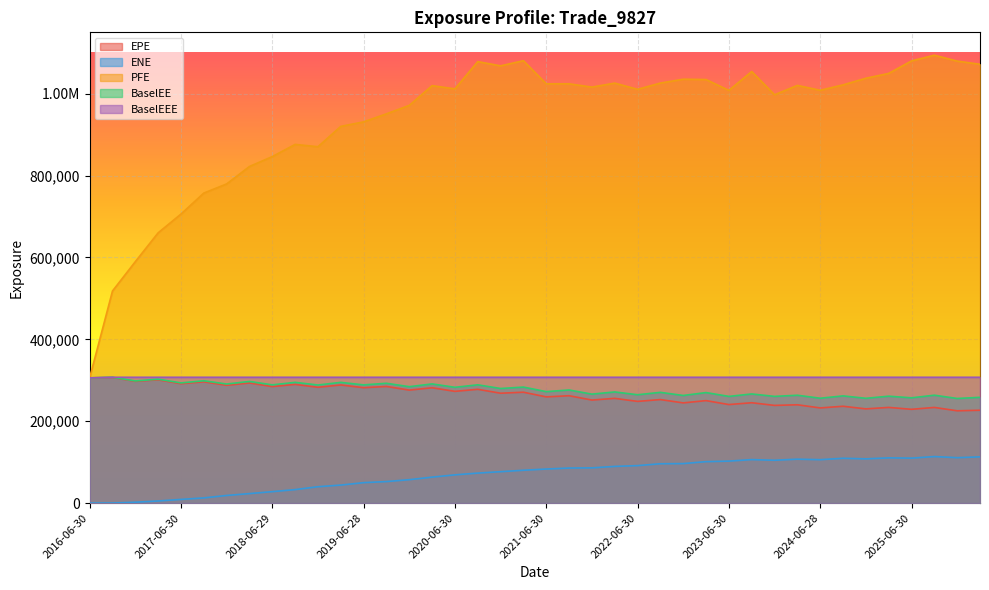

Rank the categories by BaselEEE value from lowest to highest.

2016-06-30, 2016-09-30, 2016-12-30, 2017-03-31, 2017-06-30, 2017-09-29, 2017-12-29, 2018-03-29, 2018-06-29, 2018-09-28, 2018-12-31, 2019-03-29, 2019-06-28, 2019-09-30, 2019-12-31, 2020-03-31, 2020-06-30, 2020-09-30, 2020-12-31, 2021-03-31, 2021-06-30, 2021-09-30, 2021-12-30, 2022-03-31, 2022-06-30, 2022-09-30, 2022-12-30, 2023-03-31, 2023-06-30, 2023-09-29, 2023-12-29, 2024-03-28, 2024-06-28, 2024-09-30, 2024-12-31, 2025-03-31, 2025-06-30, 2025-09-30, 2025-12-31, 2026-03-31